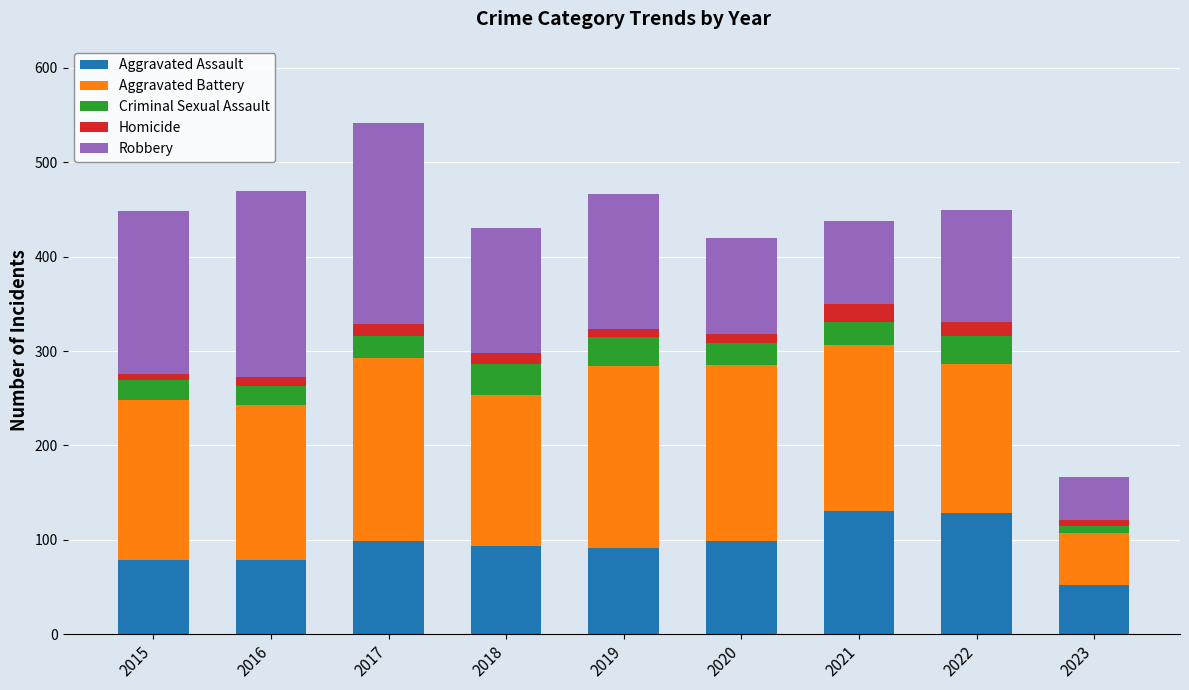

What is the difference between the second highest and second lowest values in the Aggravated Assault series?

49